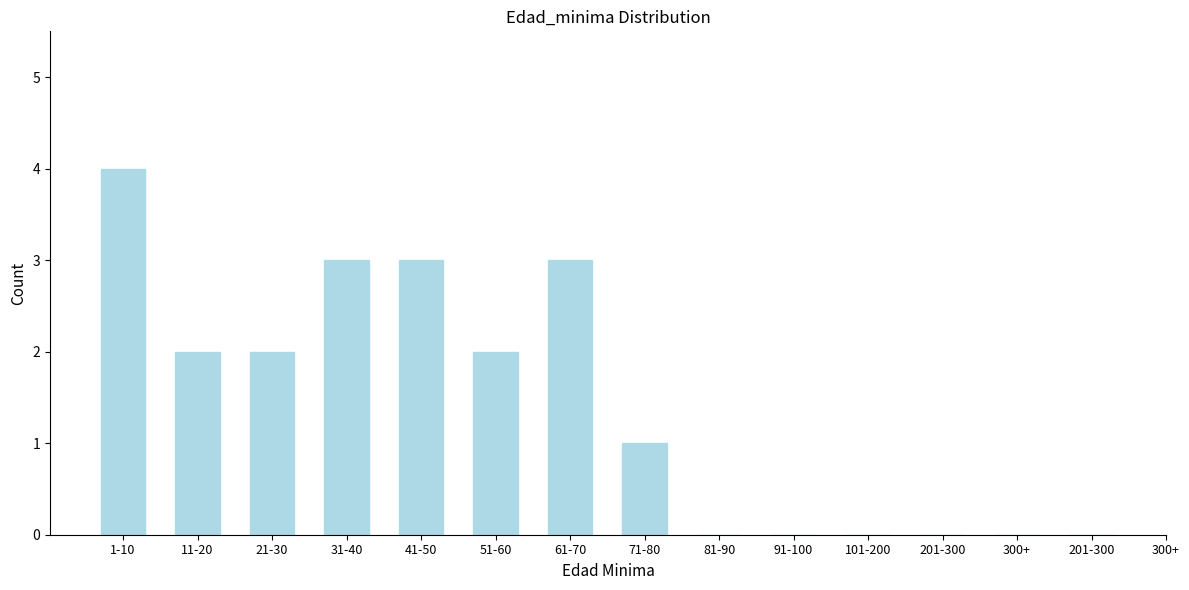

Count the number of data series in this chart.

1